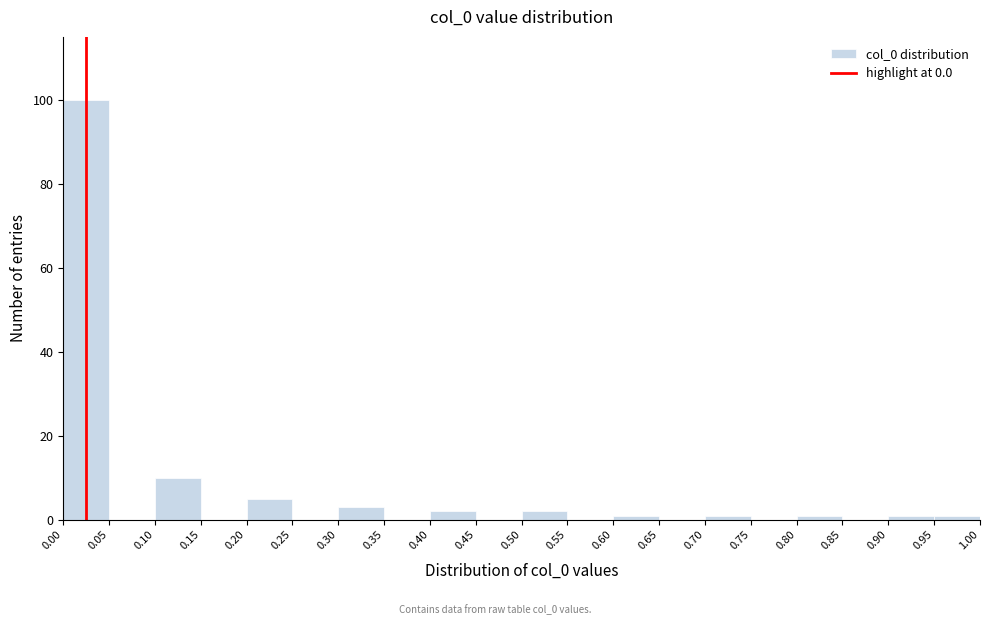

Which range on the x-axis has the tallest bar?

0.00 to 0.05